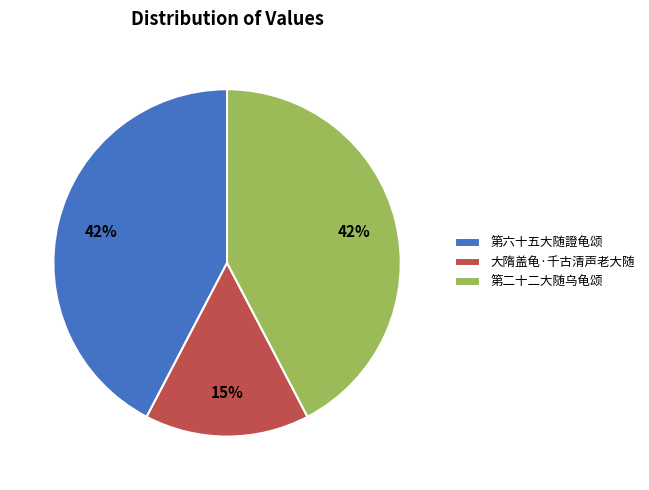

Is 大隋盖龟·千古清声老大随 the majority of the pie?

No